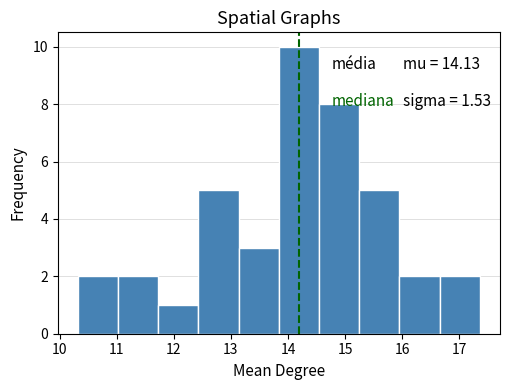

Which range on the x-axis has the tallest bar?

13.8 to 14.5